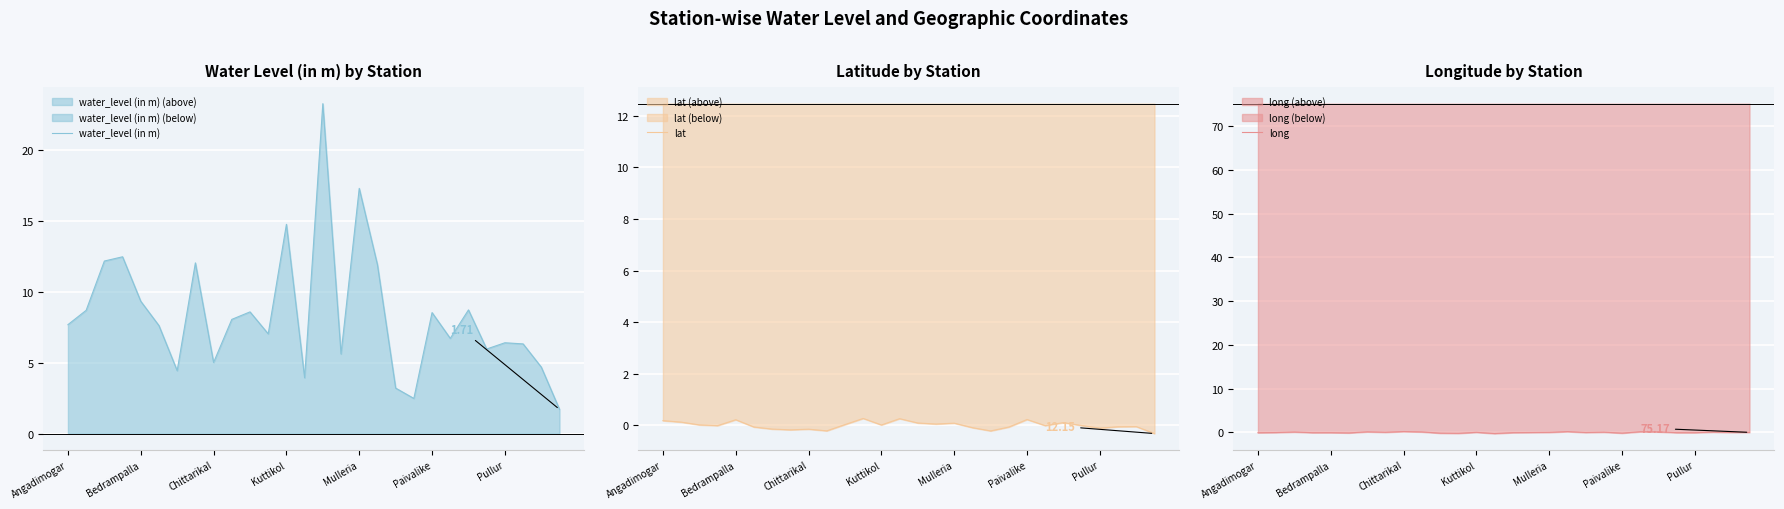

How many values in long are above zero?

14